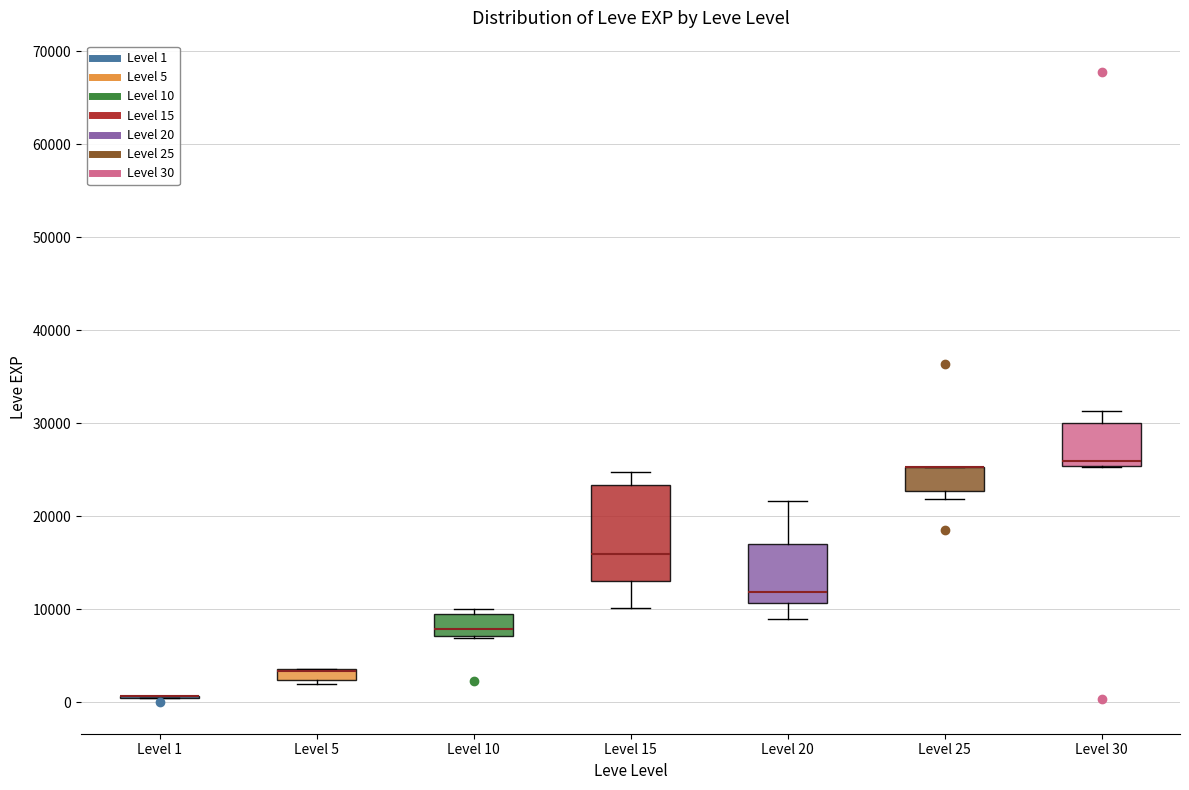

Where is the upper edge of the box for Level 25 on the y-axis? The values are not printed on the chart, so give them approximately, as read against the axis.

25000